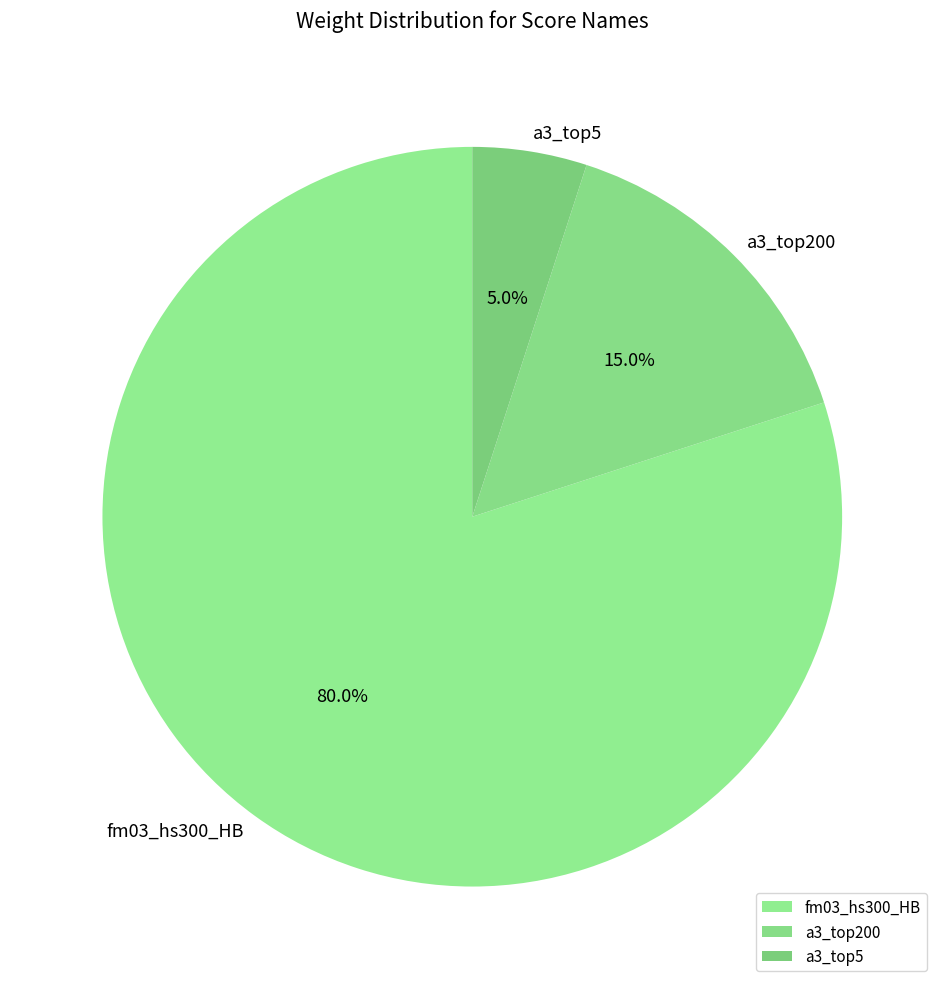

To the nearest percent, what portion does fm03_hs300_HB represent?

80%